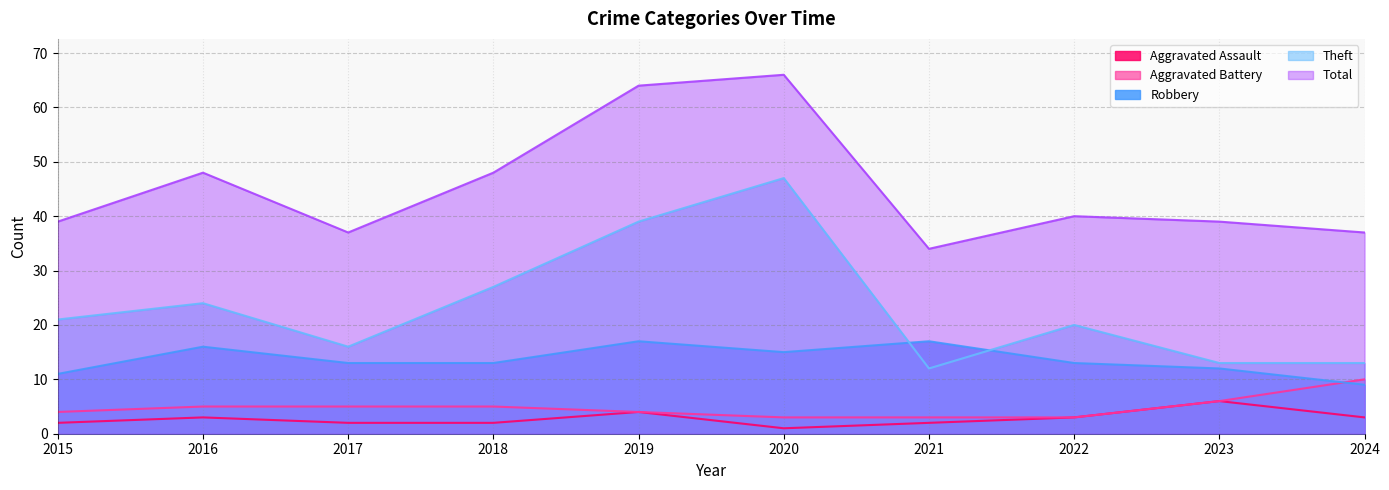

List the series in order of their peak value, lowest first.

Aggravated Assault, Aggravated Battery, Robbery, Theft, Total